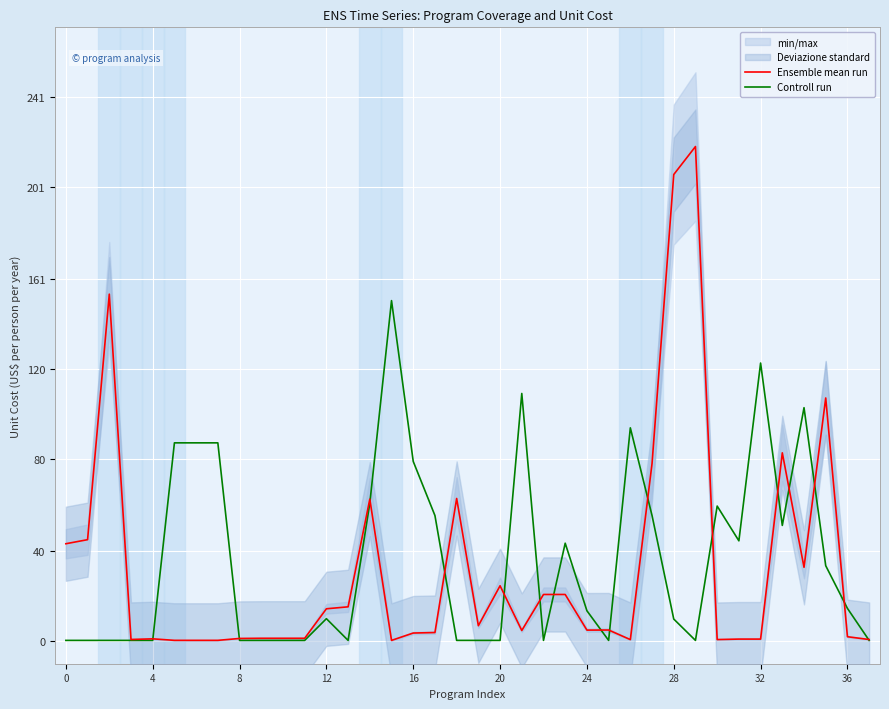

Read the Ensemble mean run value at 12.

14.4